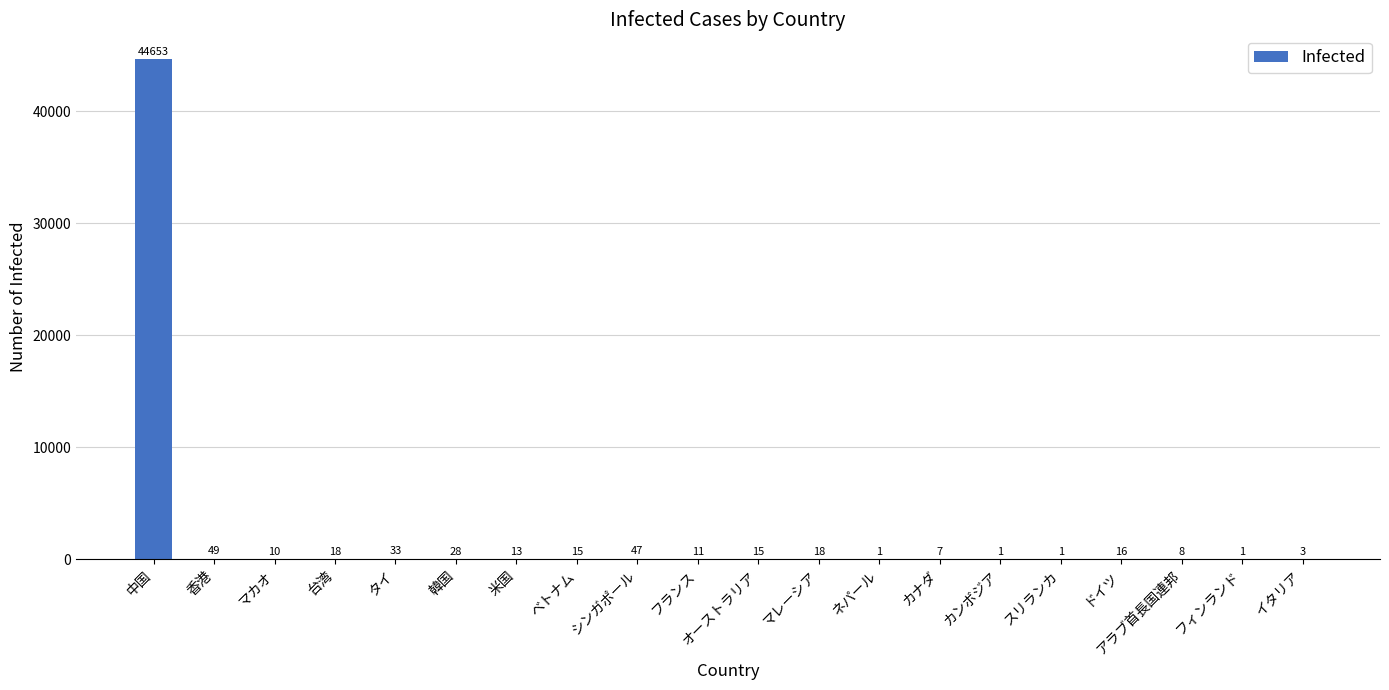

Which has a higher value, ベトナム or シンガポール?

シンガポール